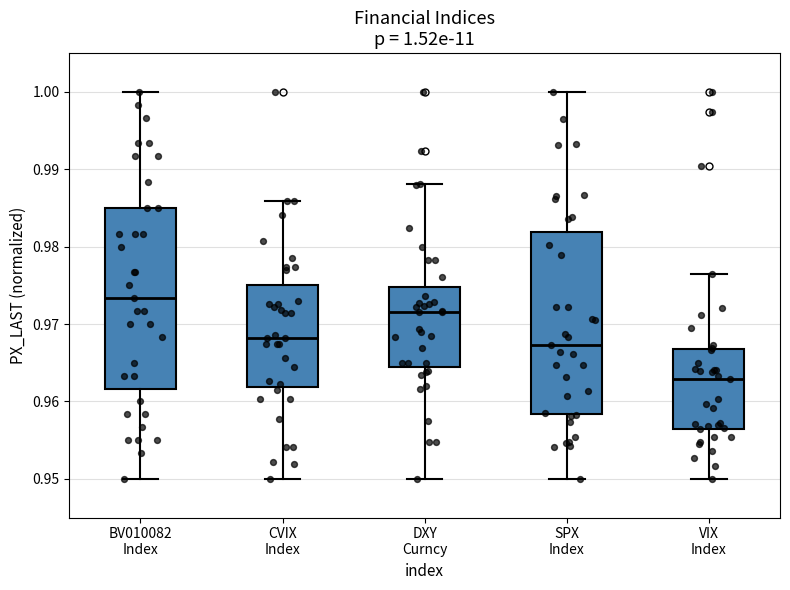

Which box's median line is the highest?

BV010082 Index